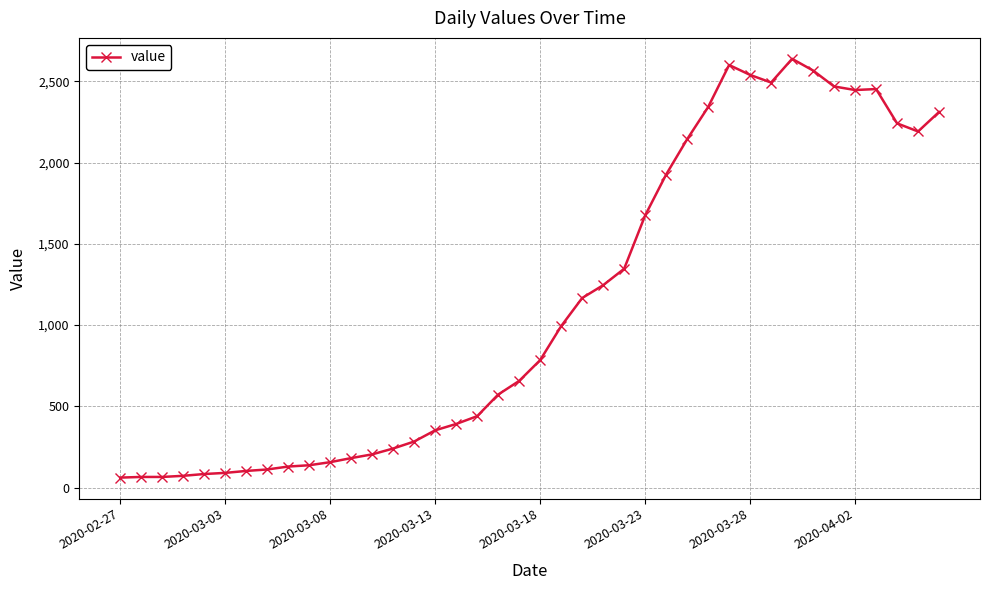

What is the difference between the maximum and minimum values?

2577